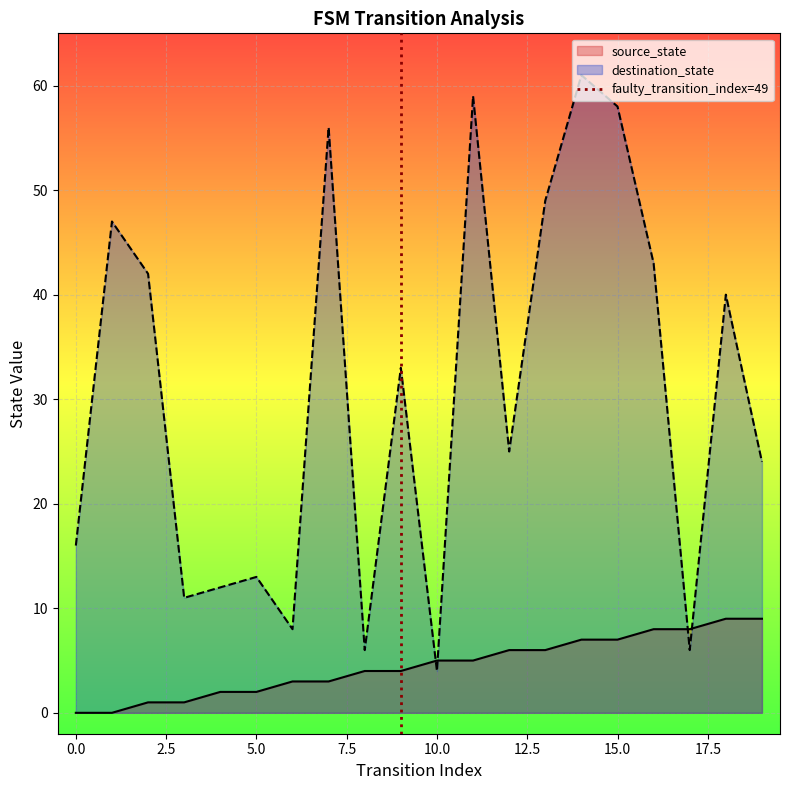

What is the highest value of the destination_state series?

61